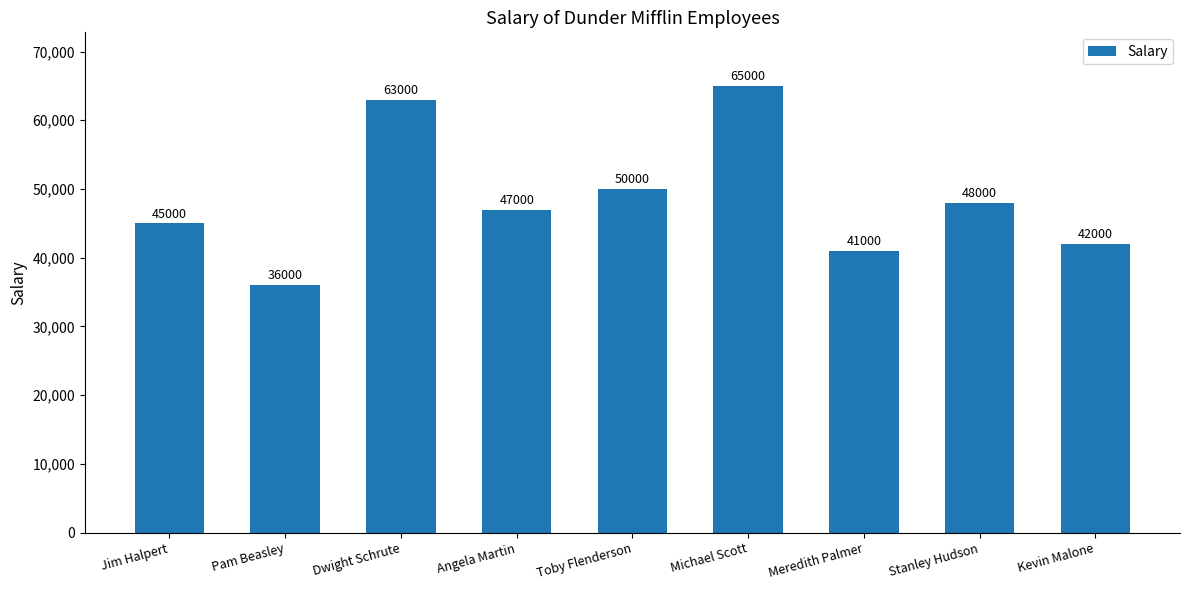

True or false: the data shows 41000 at Meredith Palmer.

True